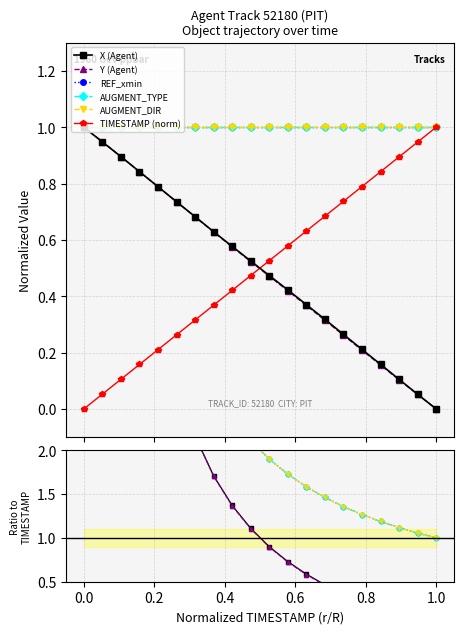

At 11.8, list the series in order from smallest to largest.

Y, X, TIMESTAMP